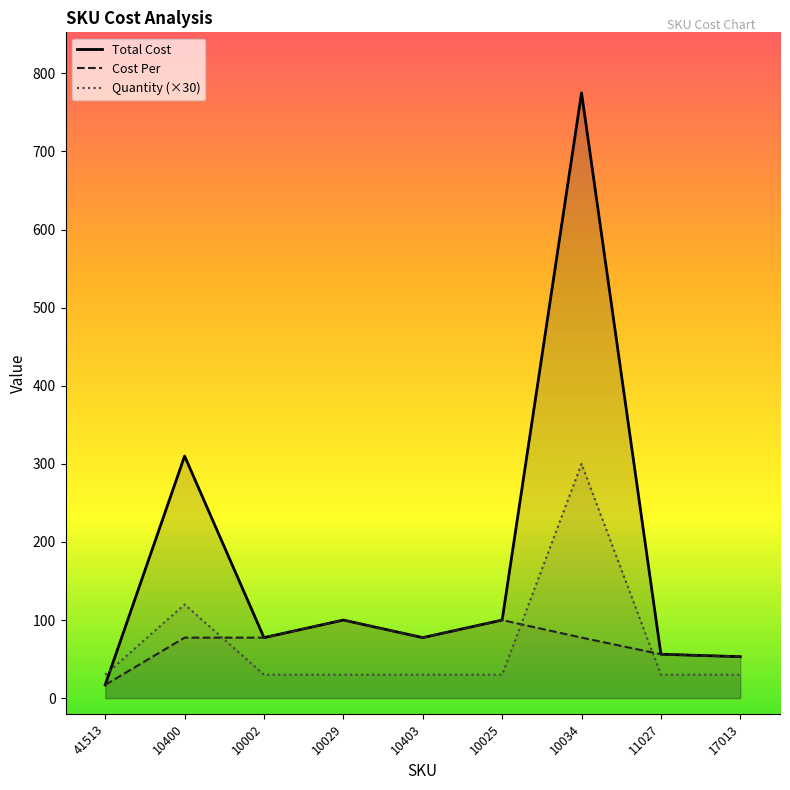

What is the difference between the highest and lowest values at 10029?

70.0